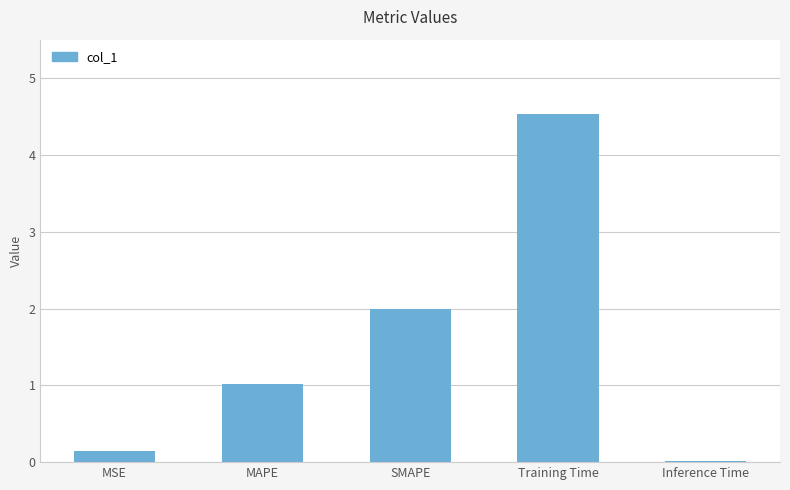

True or false: the data shows 1.0 at MAPE.

True